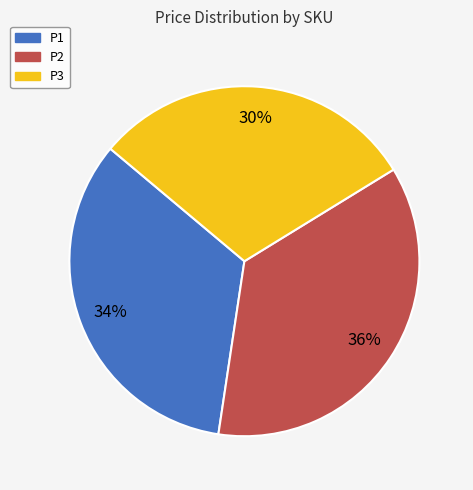

Which has a higher value, P3 or P2?

P2